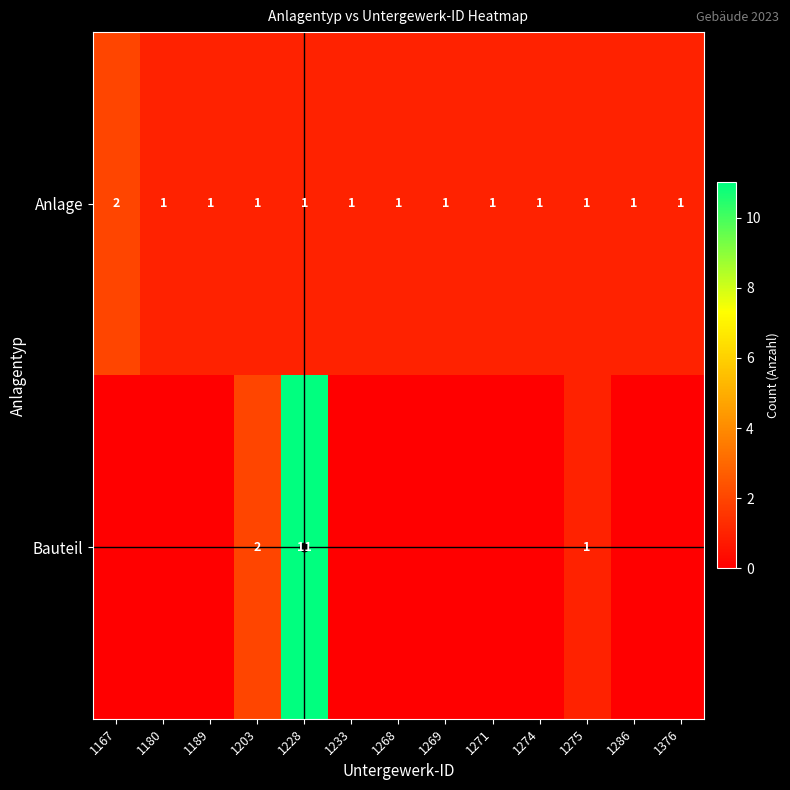

What is the difference between the Anlage values at 1167 and 1228?

1